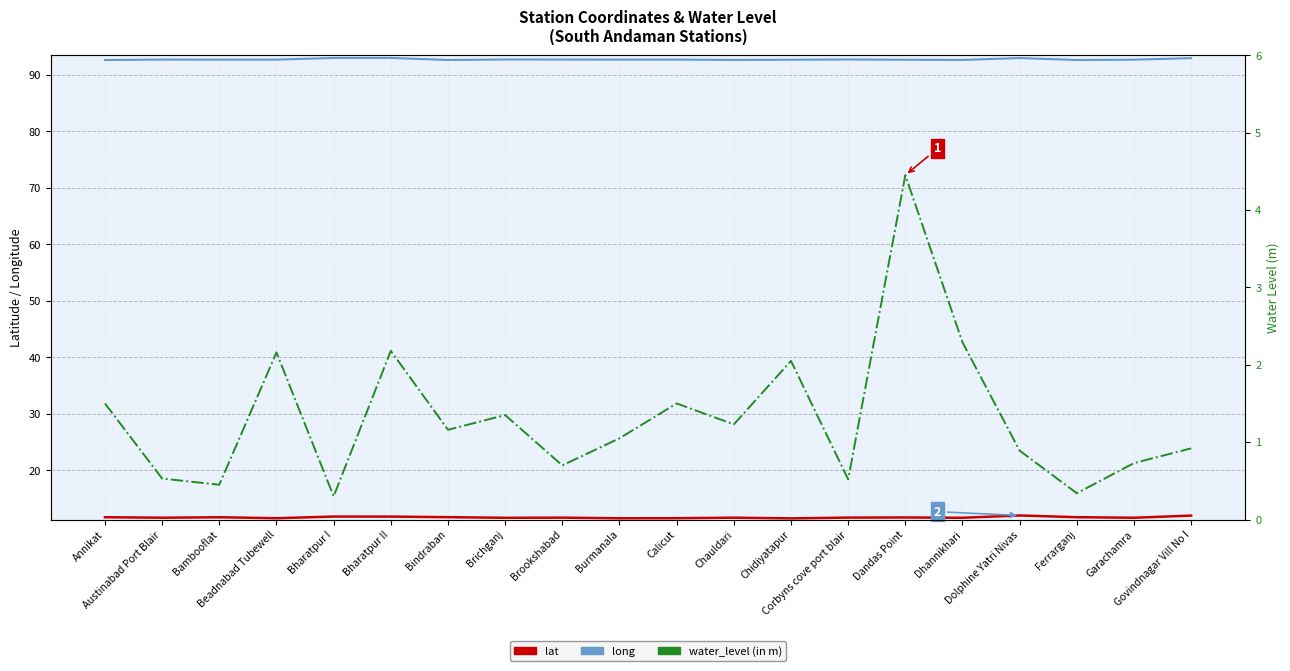

What is the approximate value of long at Austinabad Port Blair?

92.7